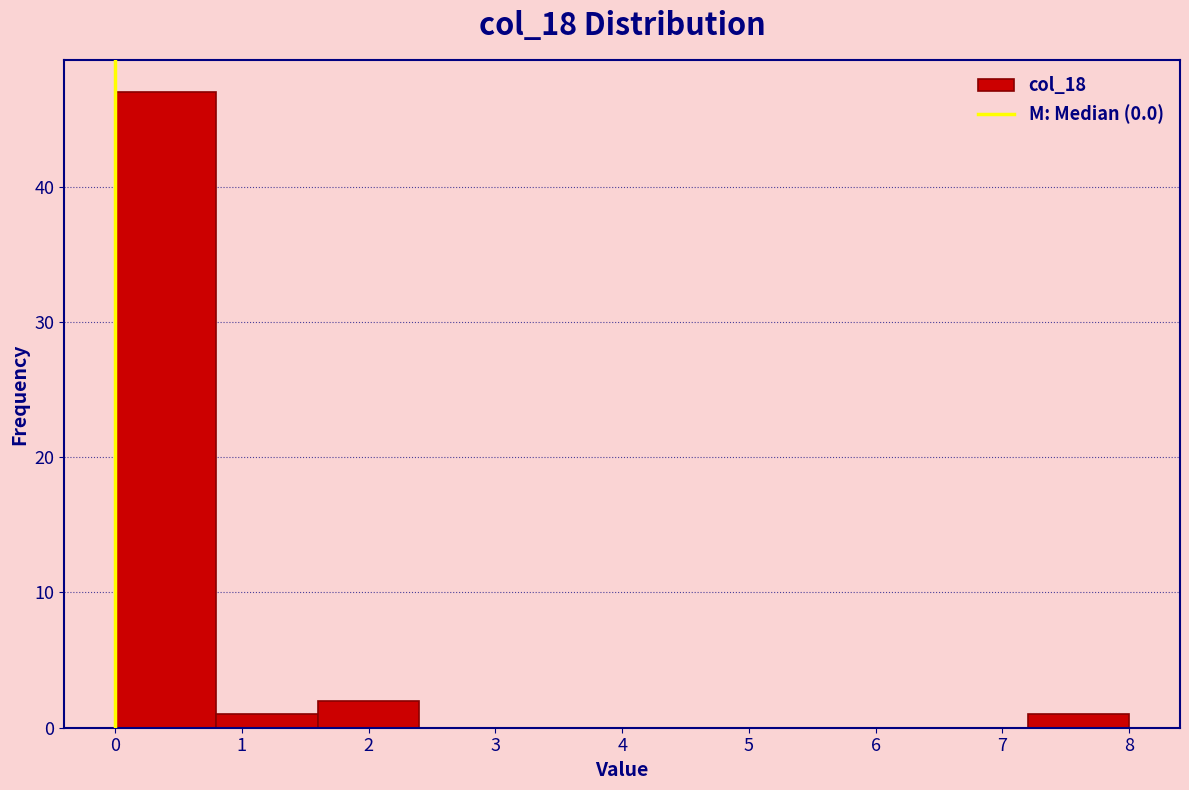

Over which range of the x-axis is the bar tallest?

0.0 to 0.8